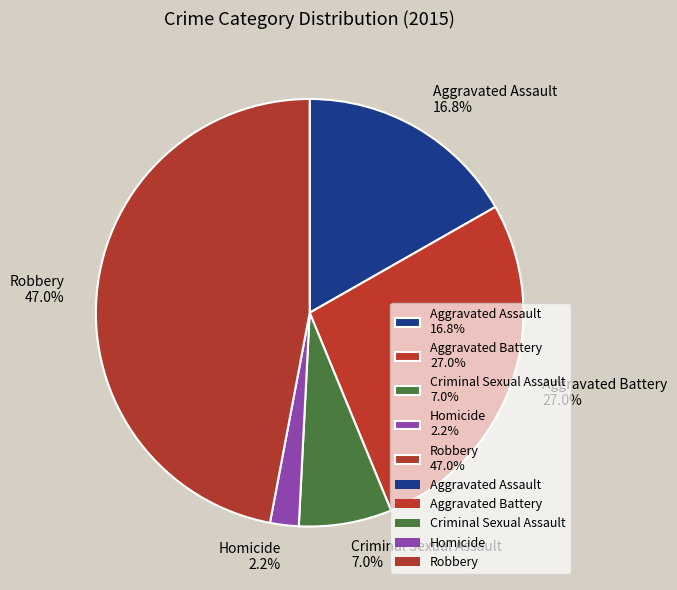

What percentage is the Criminal Sexual Assault slice, to the nearest percent?

7%